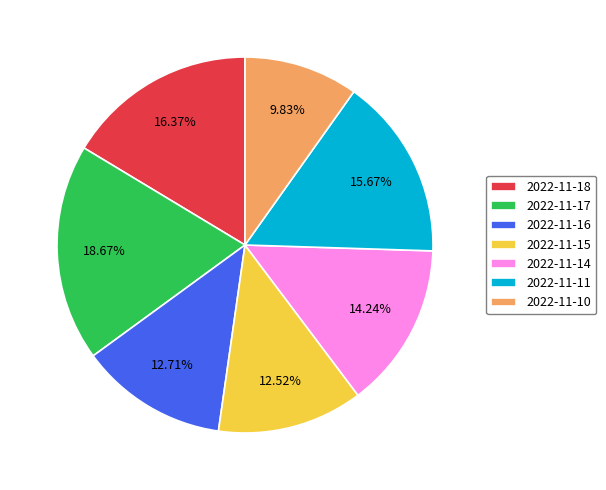

Combined, do 2022-11-18 and 2022-11-11 account for over 50%?

No